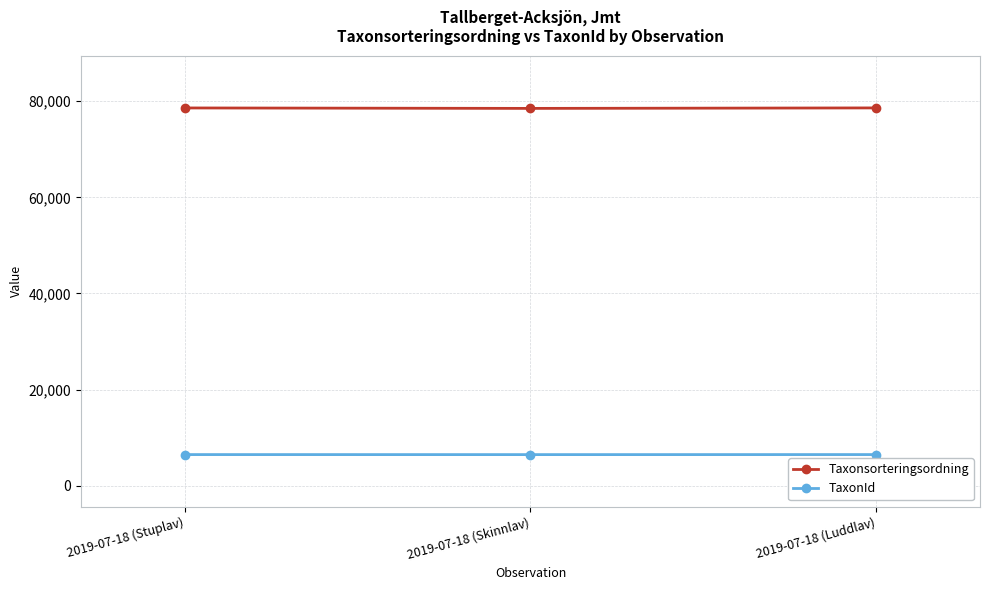

What is the approximate value of Taxonsorteringsordning at 2019-07-18 (Skinnlav), to the nearest 5?

78505